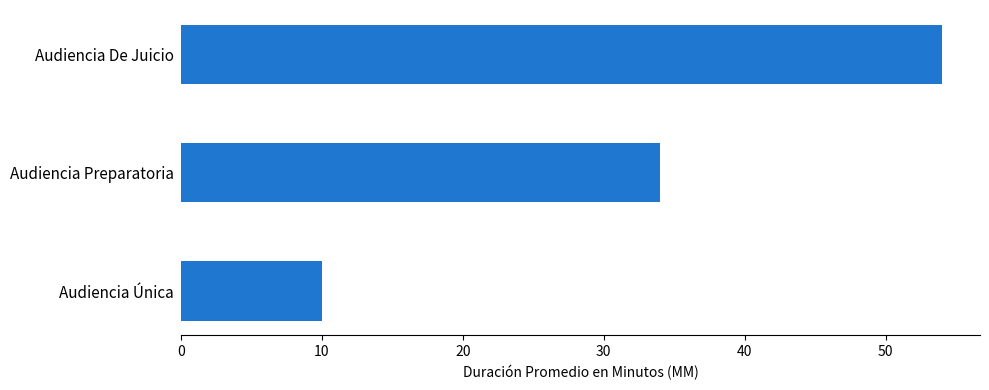

Rank the categories by value from highest to lowest.

Audiencia De Juicio, Audiencia Preparatoria, Audiencia Única